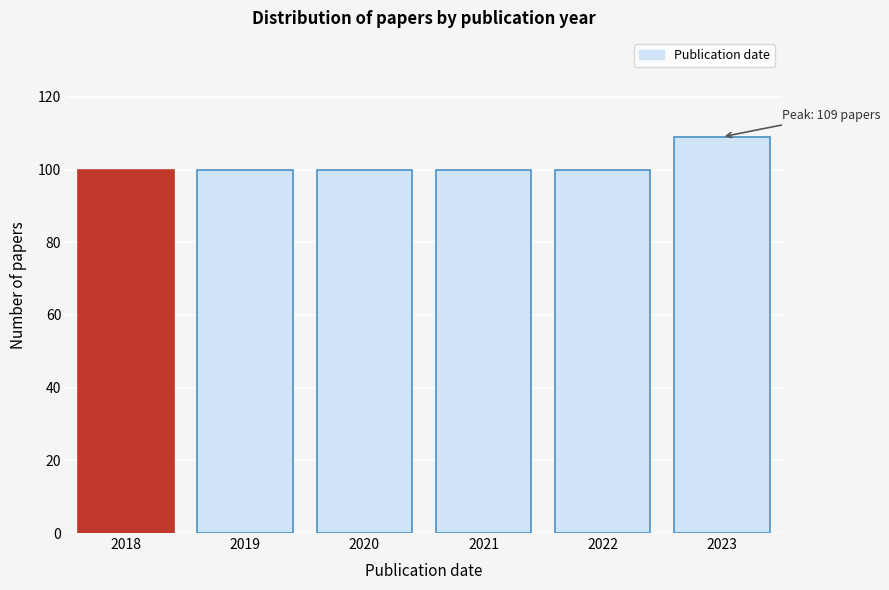

Reading left to right, what are all the values shown in this chart?

2018=100	2019=100	2020=100	2021=100	2022=100	2023=109